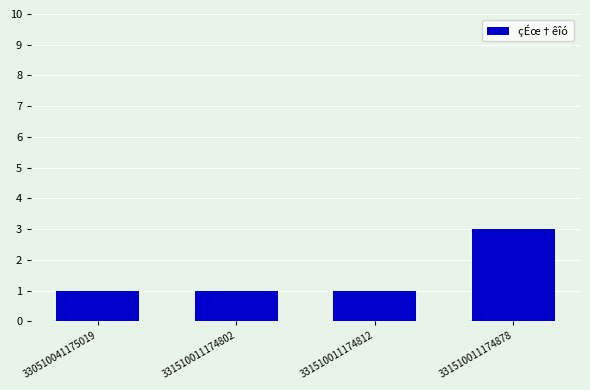

What is the approximate value at 330510041175019?

1